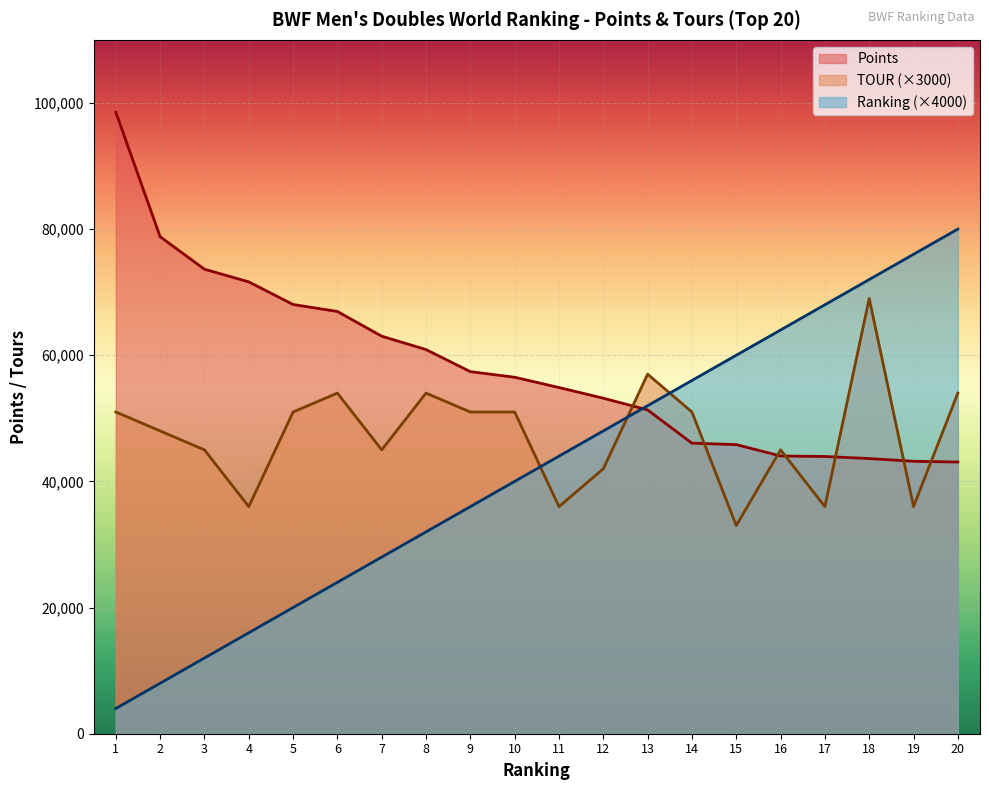

The Ranking_norm series shows 60153.5 at 9. True or false?

False